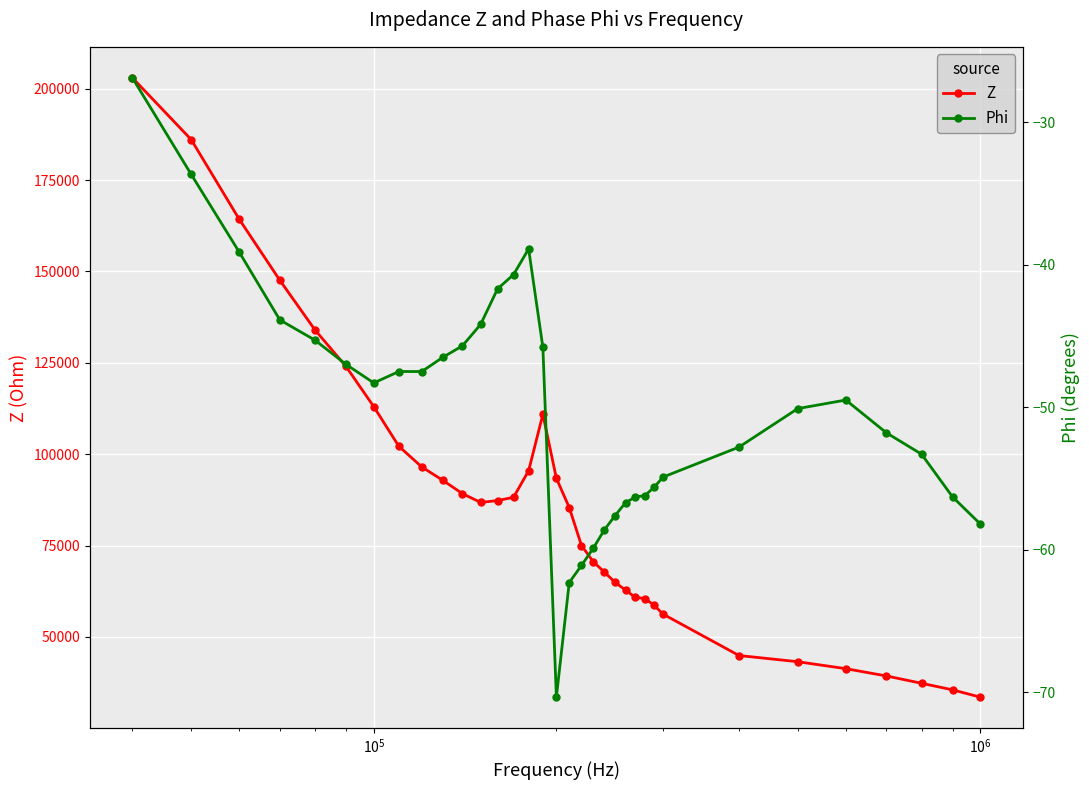

How many series are shown in this chart?

2